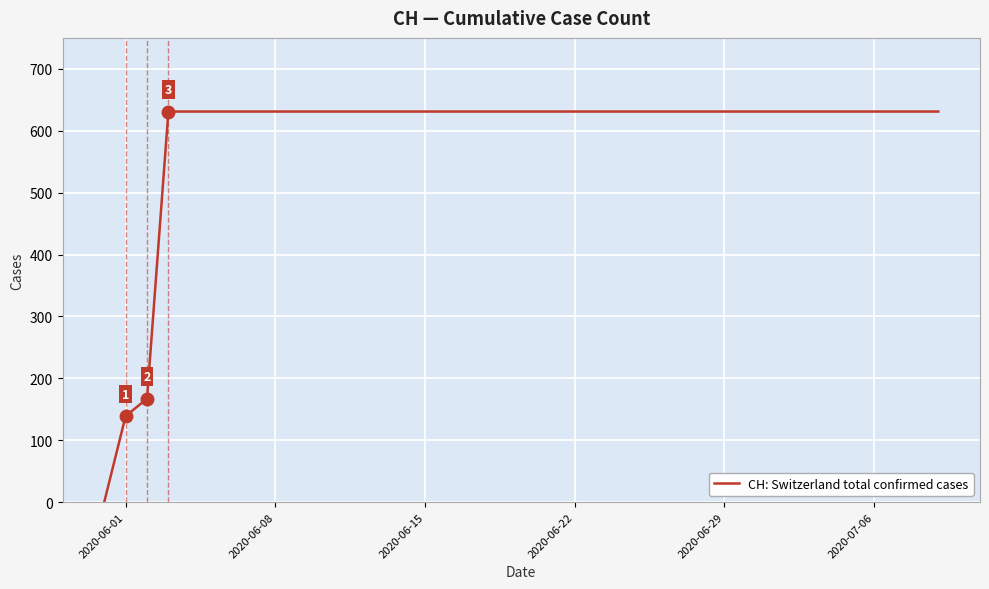

What is the maximum value shown in the chart?

631